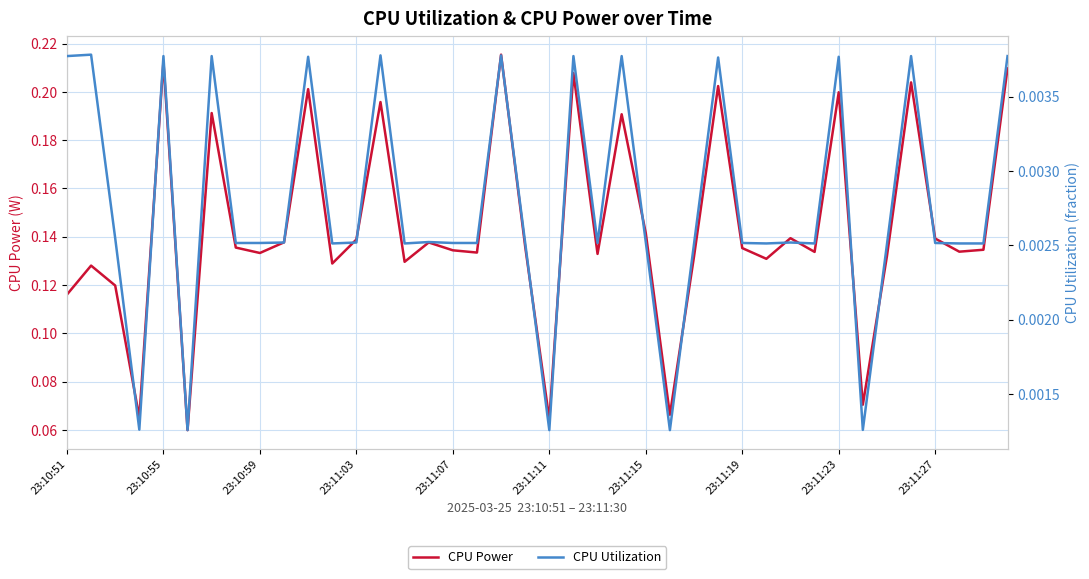

Rank the series at 23:10:55 from highest to lowest value.

CPU Power, CPU Utilization